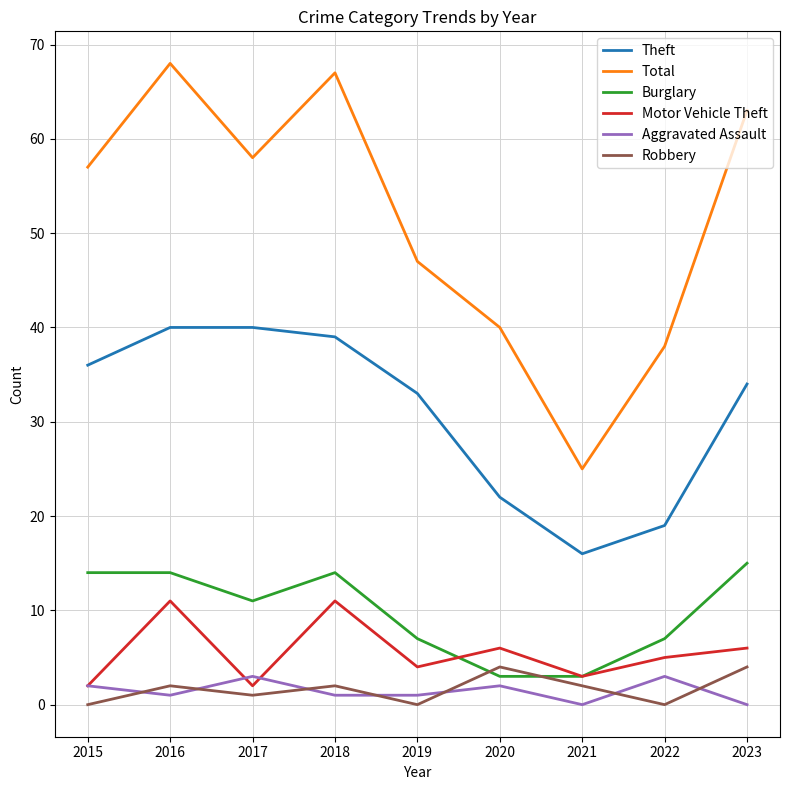

What is the sum of all Total values?

463